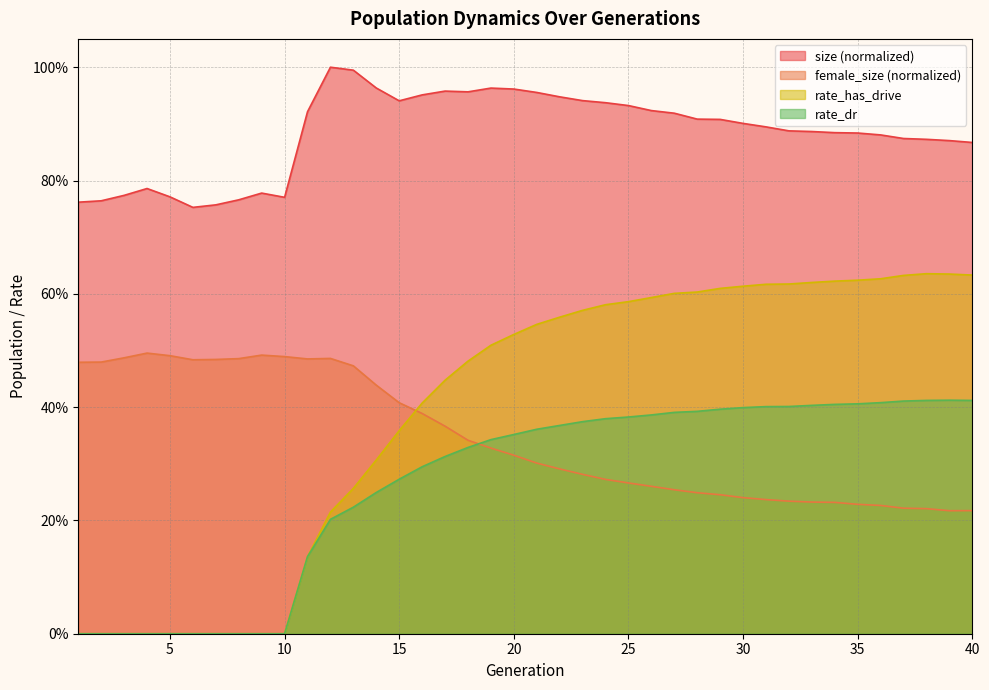

Reading left to right, transcribe all the data shown in this chart.

size: 1=0.8	2=0.8	3=0.8	4=0.8	5=0.8	6=0.8	7=0.8	8=0.8	9=0.8	10=0.8	11=0.9	12=1.0	13=1.0	14=1.0	15=0.9	16=1.0	17=1.0	18=1.0	19=1.0	20=1.0	21=1.0	22=0.9	23=0.9	24=0.9	25=0.9	26=0.9	27=0.9	28=0.9	29=0.9	30=0.9	31=0.9	32=0.9	33=0.9	34=0.9	35=0.9	36=0.9	37=0.9	38=0.9	39=0.9	40=0.9
female_size: 1=0.5	2=0.5	3=0.5	4=0.5	5=0.5	6=0.5	7=0.5	8=0.5	9=0.5	10=0.5	11=0.5	12=0.5	13=0.5	14=0.4	15=0.4	16=0.4	17=0.4	18=0.3	19=0.3	20=0.3	21=0.3	22=0.3	23=0.3	24=0.3	25=0.3	26=0.3	27=0.3	28=0.2	29=0.2	30=0.2	31=0.2	32=0.2	33=0.2	34=0.2	35=0.2	36=0.2	37=0.2	38=0.2	39=0.2	40=0.2
rate_has_drive: 1=0.0	2=0.0	3=0.0	4=0.0	5=0.0	6=0.0	7=0.0	8=0.0	9=0.0	10=0.0	11=0.1	12=0.2	13=0.3	14=0.3	15=0.4	16=0.4	17=0.4	18=0.5	19=0.5	20=0.5	21=0.5	22=0.6	23=0.6	24=0.6	25=0.6	26=0.6	27=0.6	28=0.6	29=0.6	30=0.6	31=0.6	32=0.6	33=0.6	34=0.6	35=0.6	36=0.6	37=0.6	38=0.6	39=0.6	40=0.6
rate_dr: 1=0.0	2=0.0	3=0.0	4=0.0	5=0.0	6=0.0	7=0.0	8=0.0	9=0.0	10=0.0	11=0.1	12=0.2	13=0.2	14=0.2	15=0.3	16=0.3	17=0.3	18=0.3	19=0.3	20=0.4	21=0.4	22=0.4	23=0.4	24=0.4	25=0.4	26=0.4	27=0.4	28=0.4	29=0.4	30=0.4	31=0.4	32=0.4	33=0.4	34=0.4	35=0.4	36=0.4	37=0.4	38=0.4	39=0.4	40=0.4